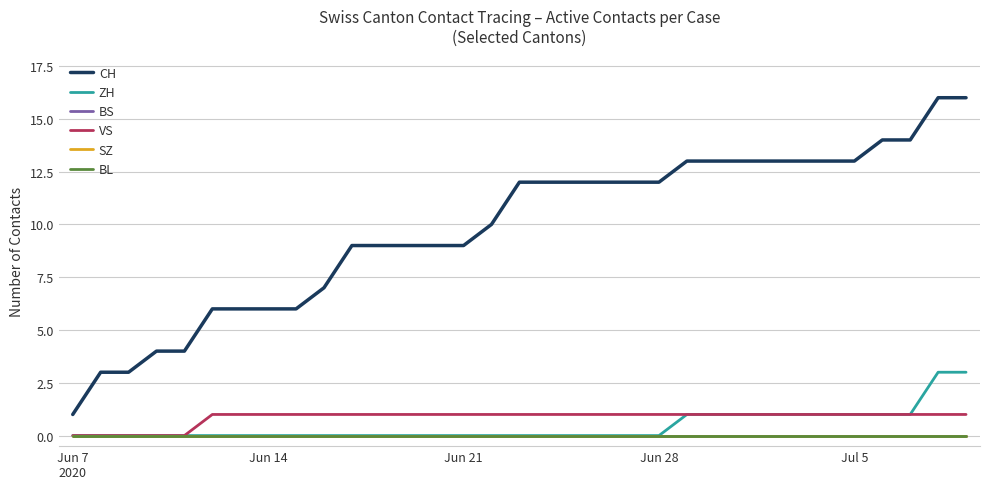

Is this an area chart (filled region under the line)?

No